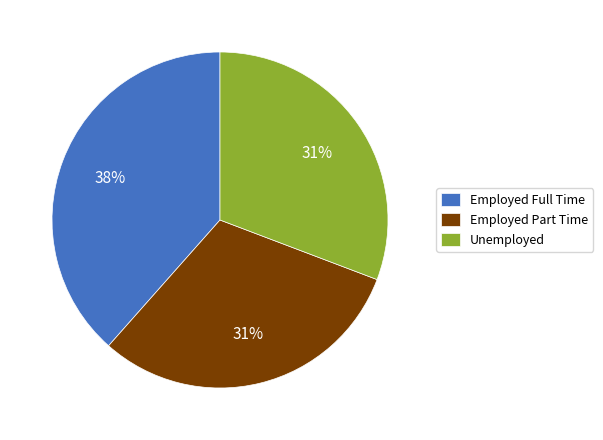

Count the number of slices in the pie.

3